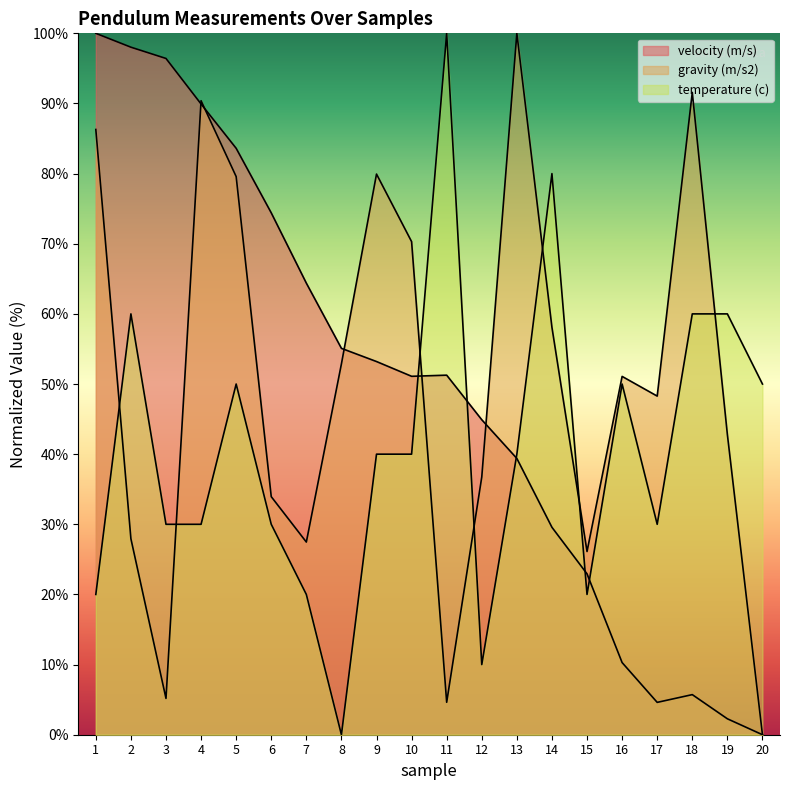

In gravity (m/s2), how many points are lower than both neighbors (excluding endpoints)?

5